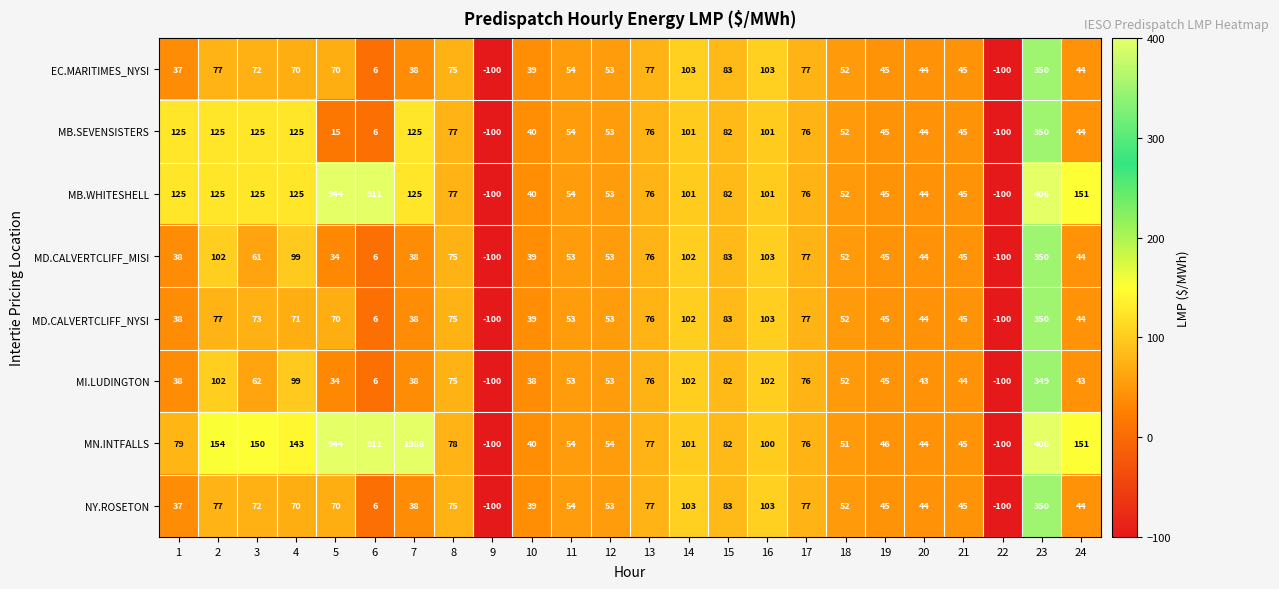

What is the total value across all series at 17?

612